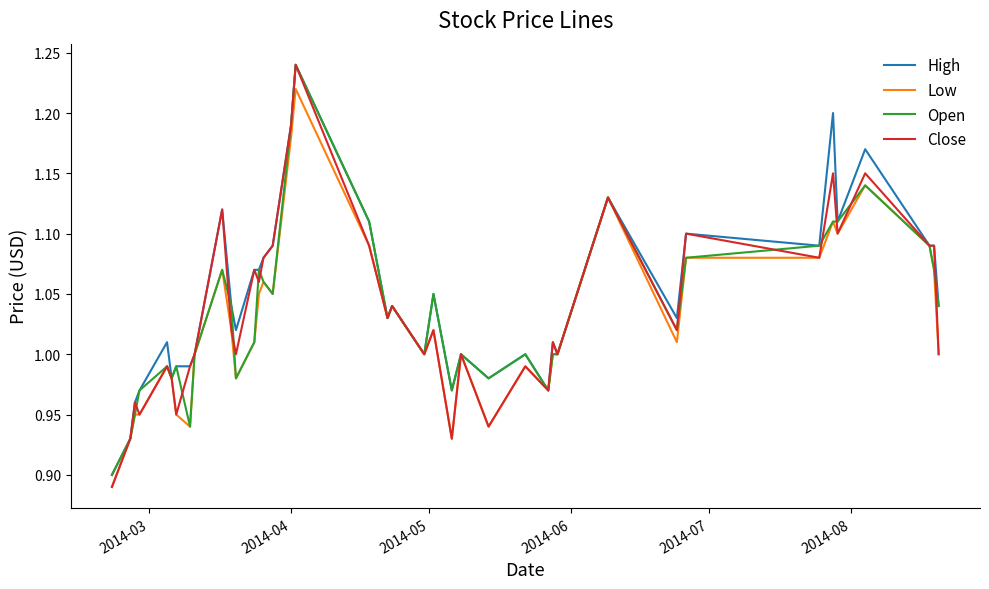

Which series ends up on top after the final intersection of Open and Close?

Open